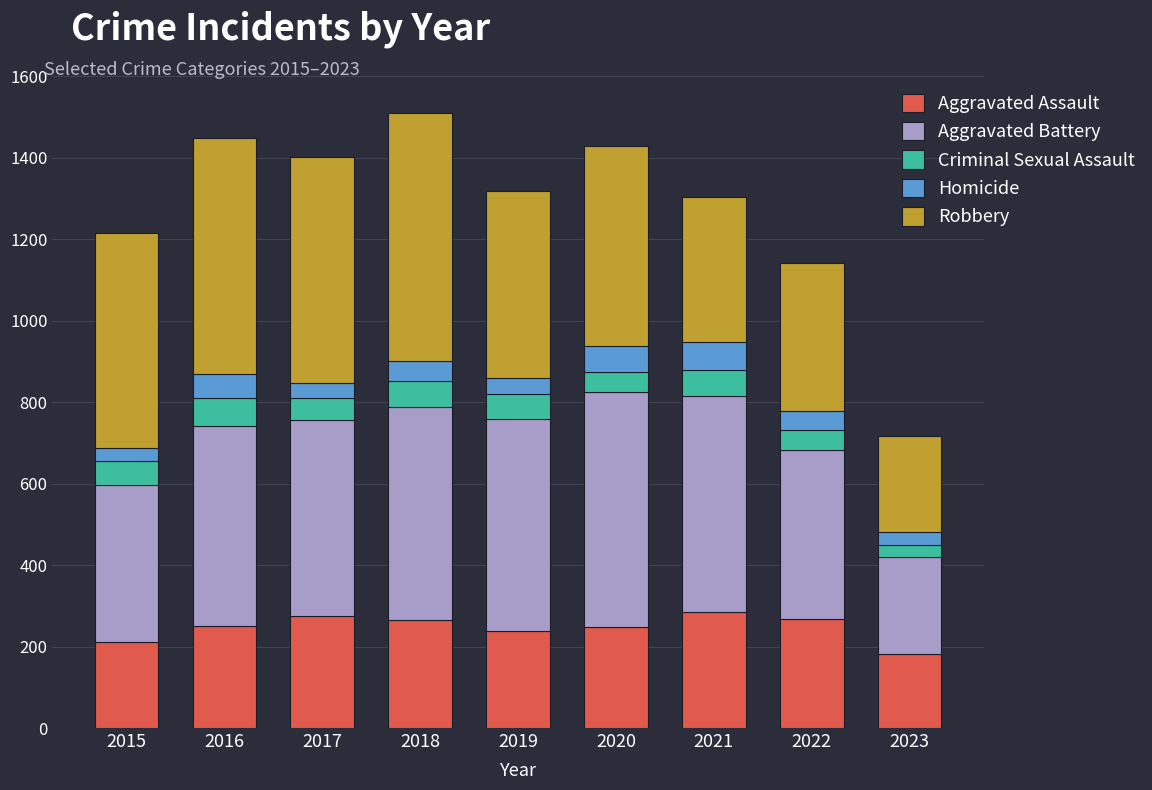

What is the sum of all Aggravated Assault values?

2220